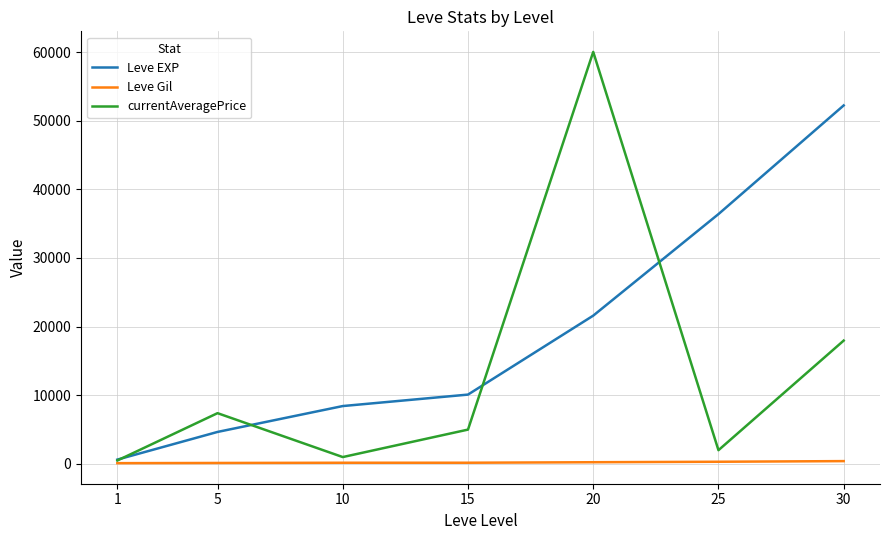

What is the average value of the Leve EXP series?

19147